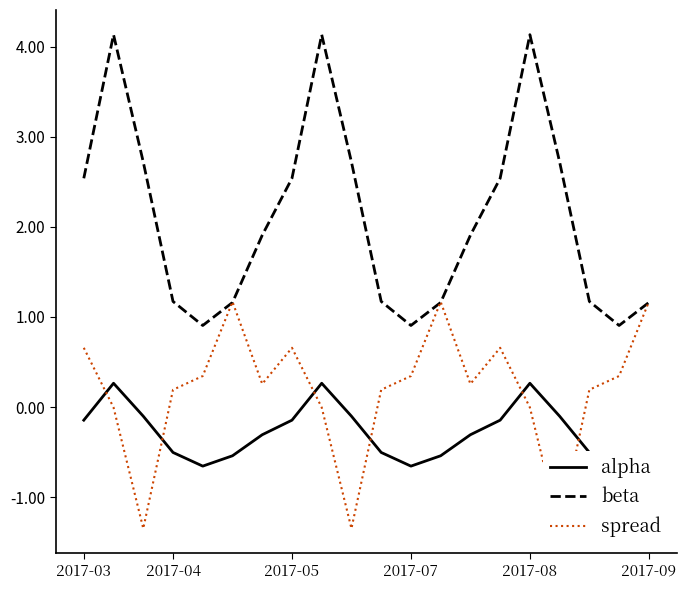

True or false: beta has a value of 2.5 at 2017-05.

True